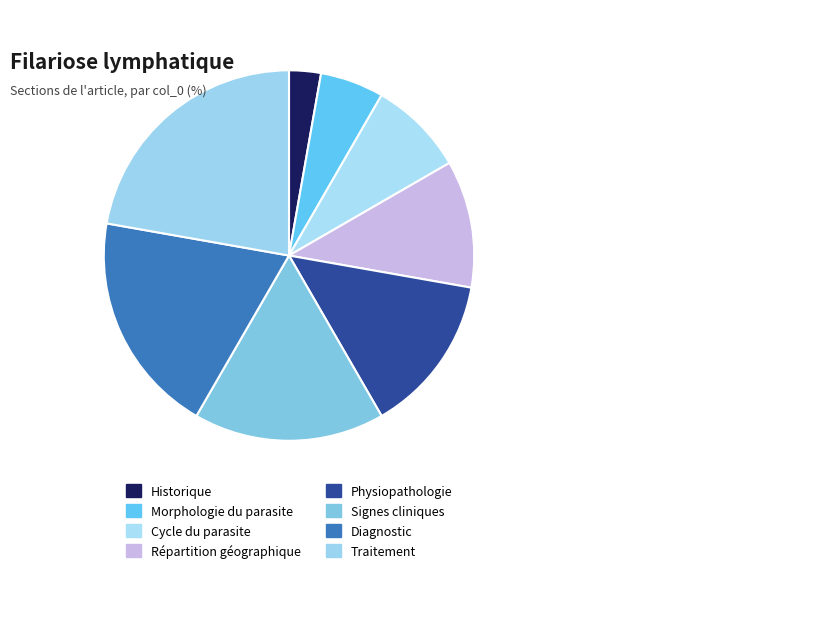

Count the number of slices in the pie.

8